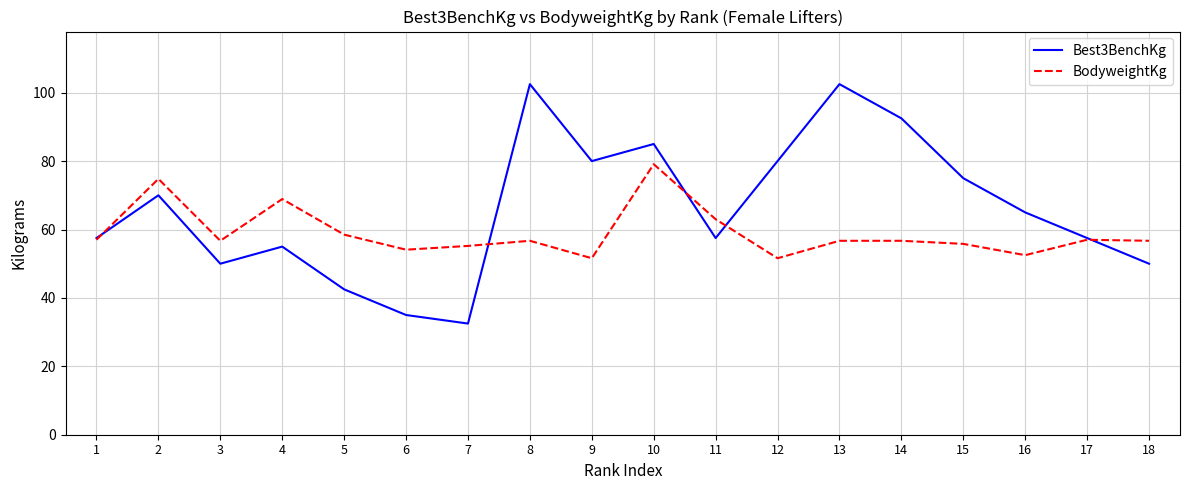

List the series in order of their peak value, highest first.

Best3BenchKg, BodyweightKg